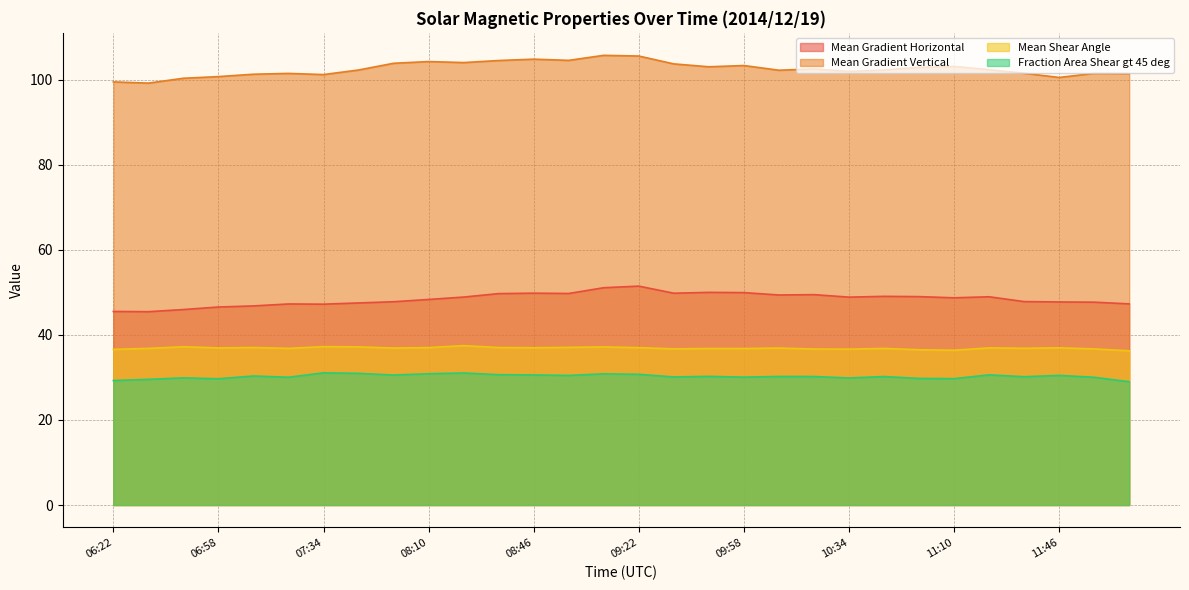

What is the sum of all Mean Gradient Horizontal values?

1452.8